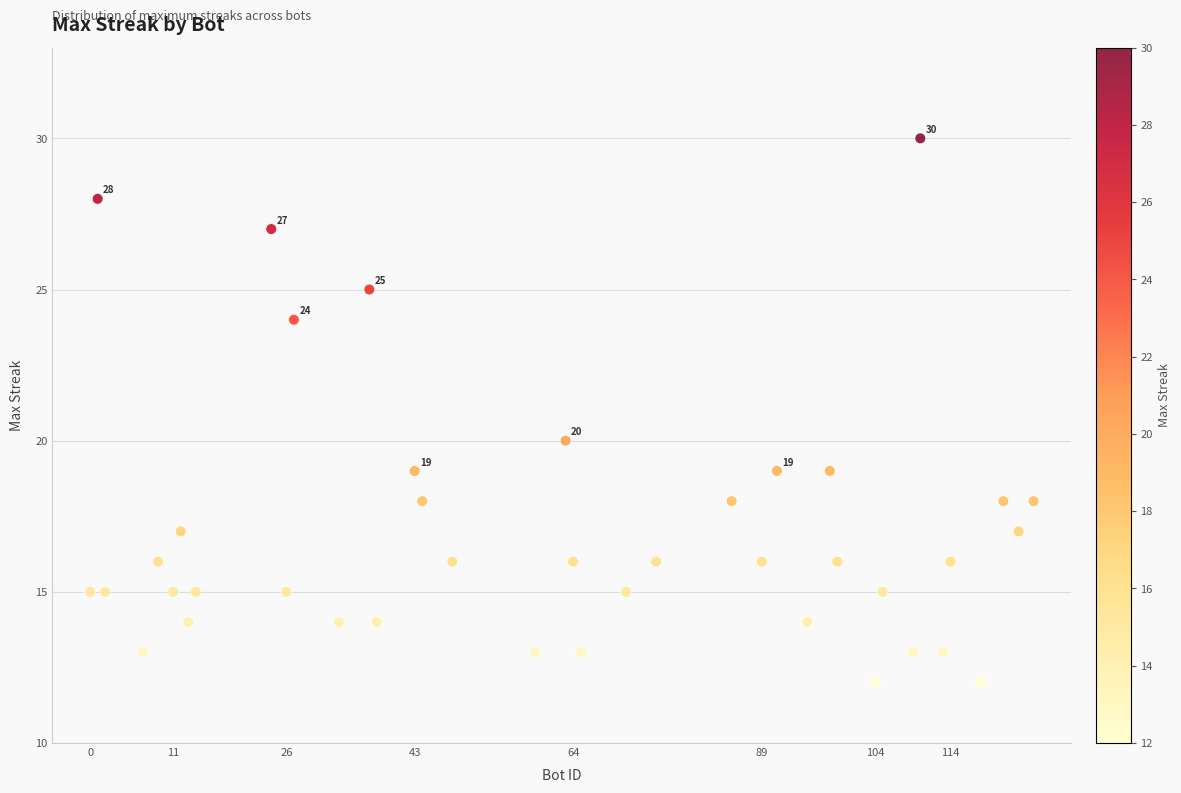

What is the range of X values (max minus min)?

125